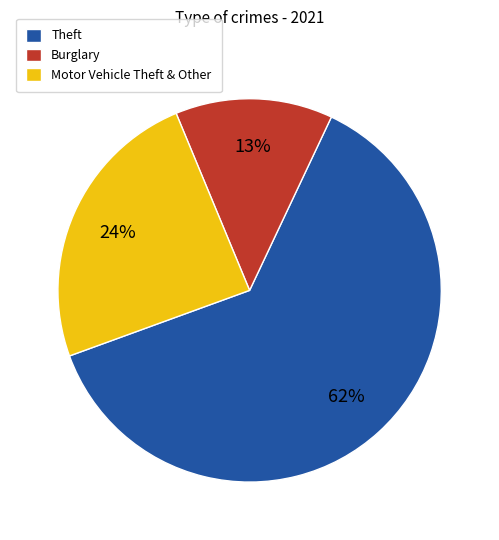

Combined, do Burglary and Motor Vehicle Theft & Other account for over 50%?

No